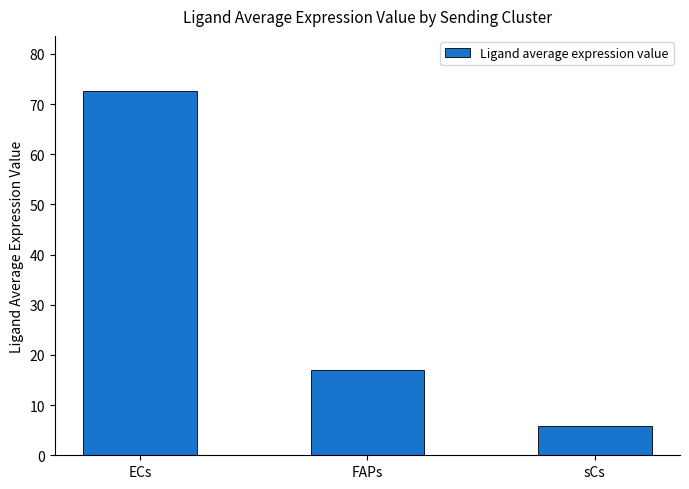

What is the label of the 3rd bar from the right?

ECs